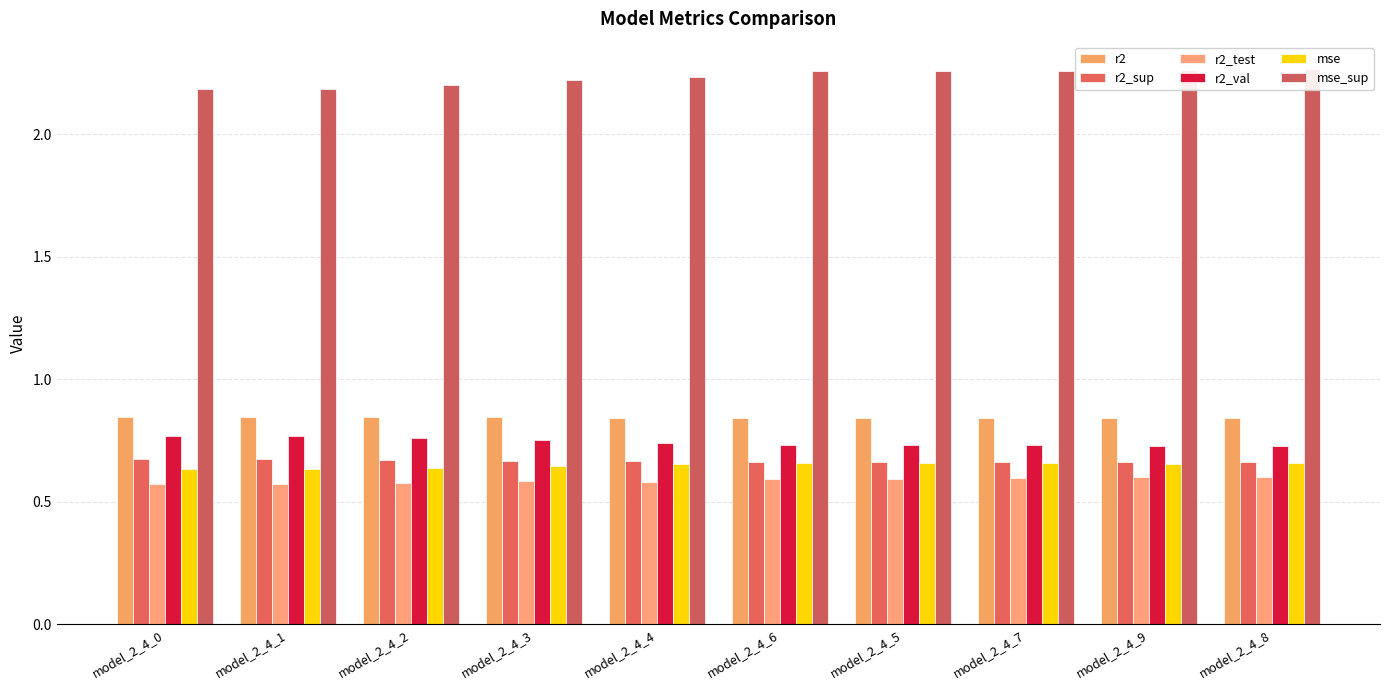

What is the average value of the r2 series?

0.8